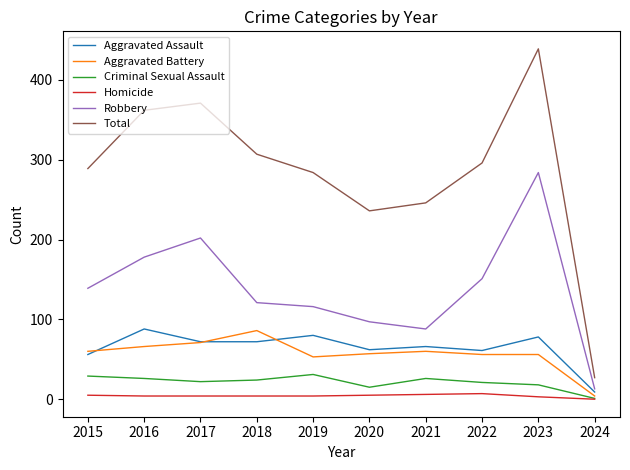

Which series has the widest spread of values?

Total